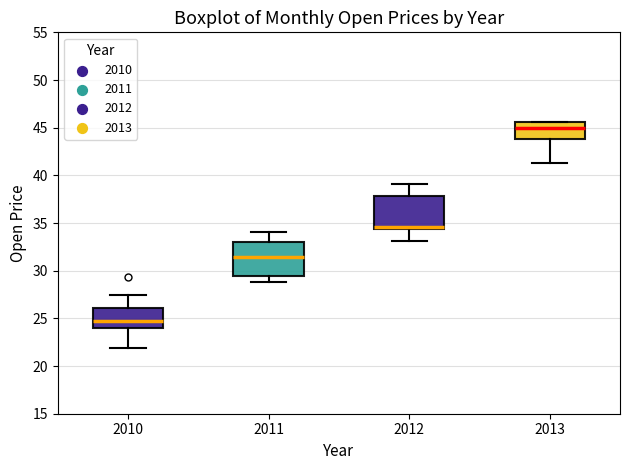

Reading left to right, transcribe this box plot: for each box, give where its median line is, the range the box spans, and where its two whiskers end, as read against the y-axis. The values are not printed on the chart, so give them approximately, as read against the axis.

2010: median 24.5, box 24.0 to 26.0, whiskers 22.0 to 27.5
2011: median 31.5, box 29.5 to 33.0, whiskers 29.0 to 34.0
2012: median 34.5 (just above the box's lower edge), box 34.5 to 38.0, whiskers 33.0 to 39.0
2013: median 45.0, box 44.0 to 45.5, whiskers 41.5 to 45.5